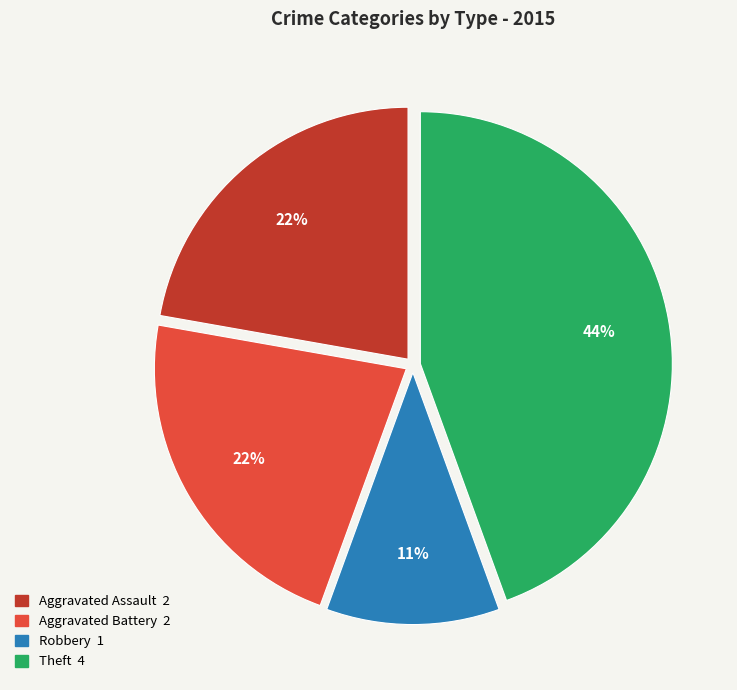

Is there a majority slice in this chart?

No